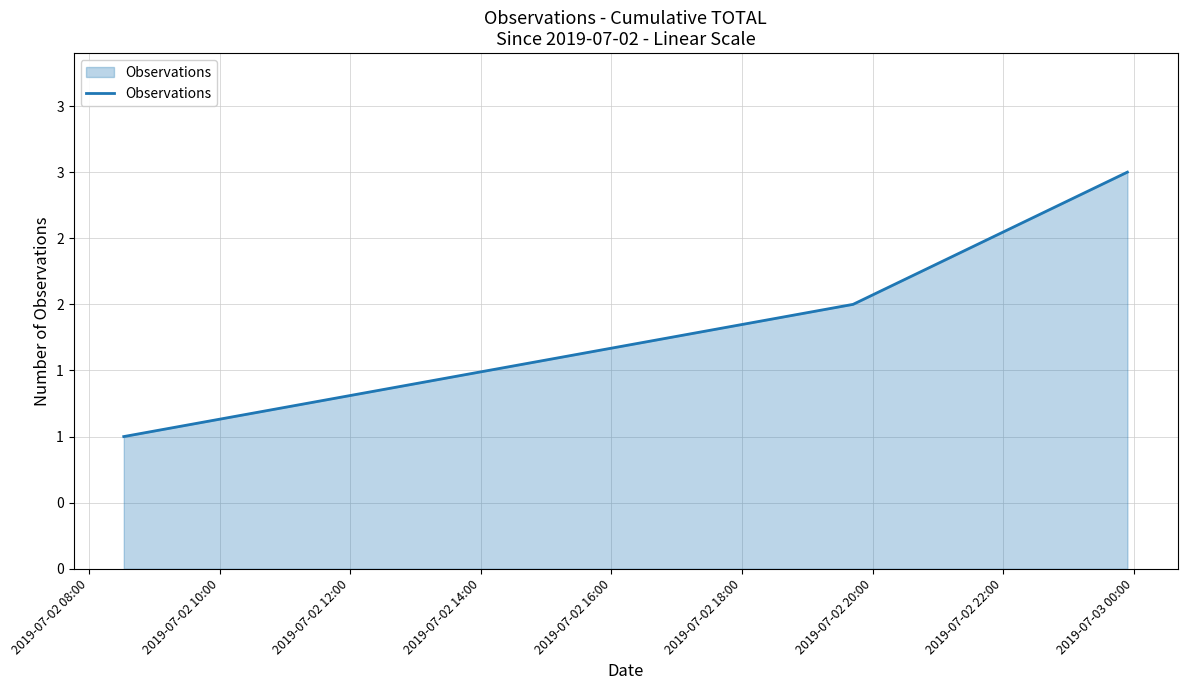

What is the difference between the maximum and minimum values?

2